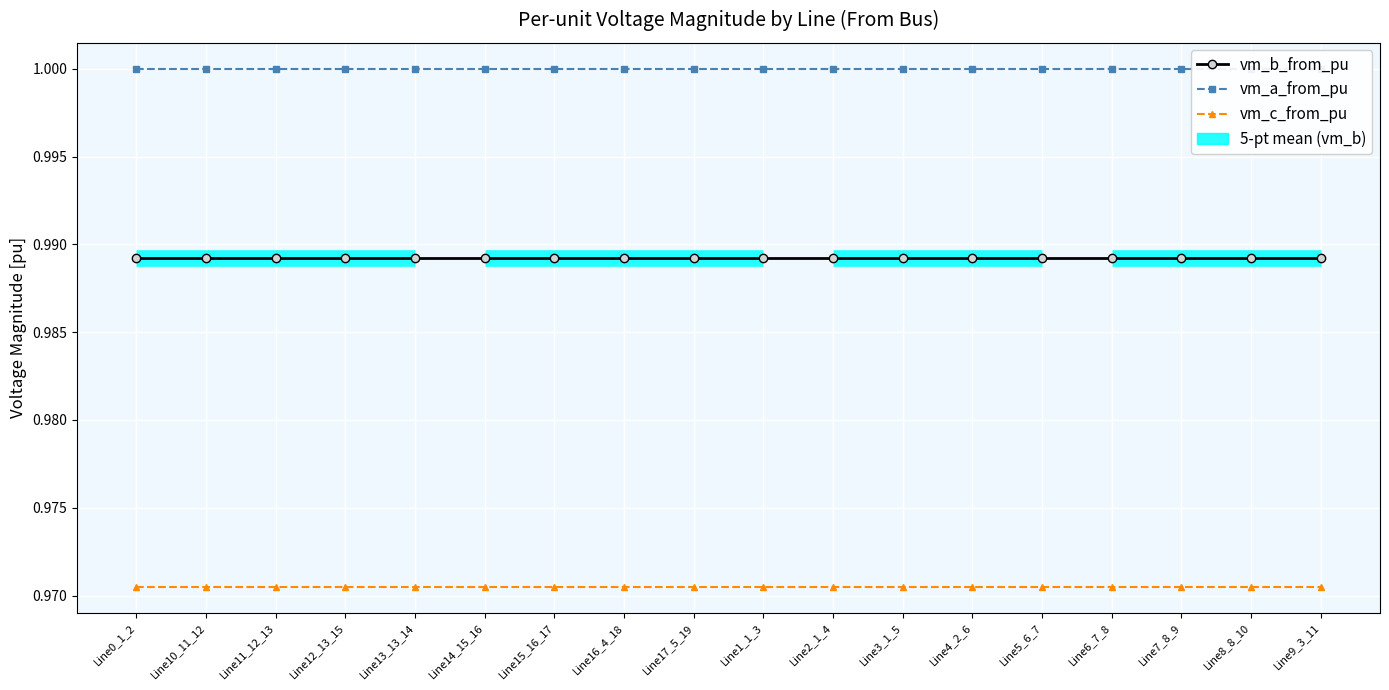

True or false: vm_c_from_pu and vm_a_from_pu intersect in this chart.

False